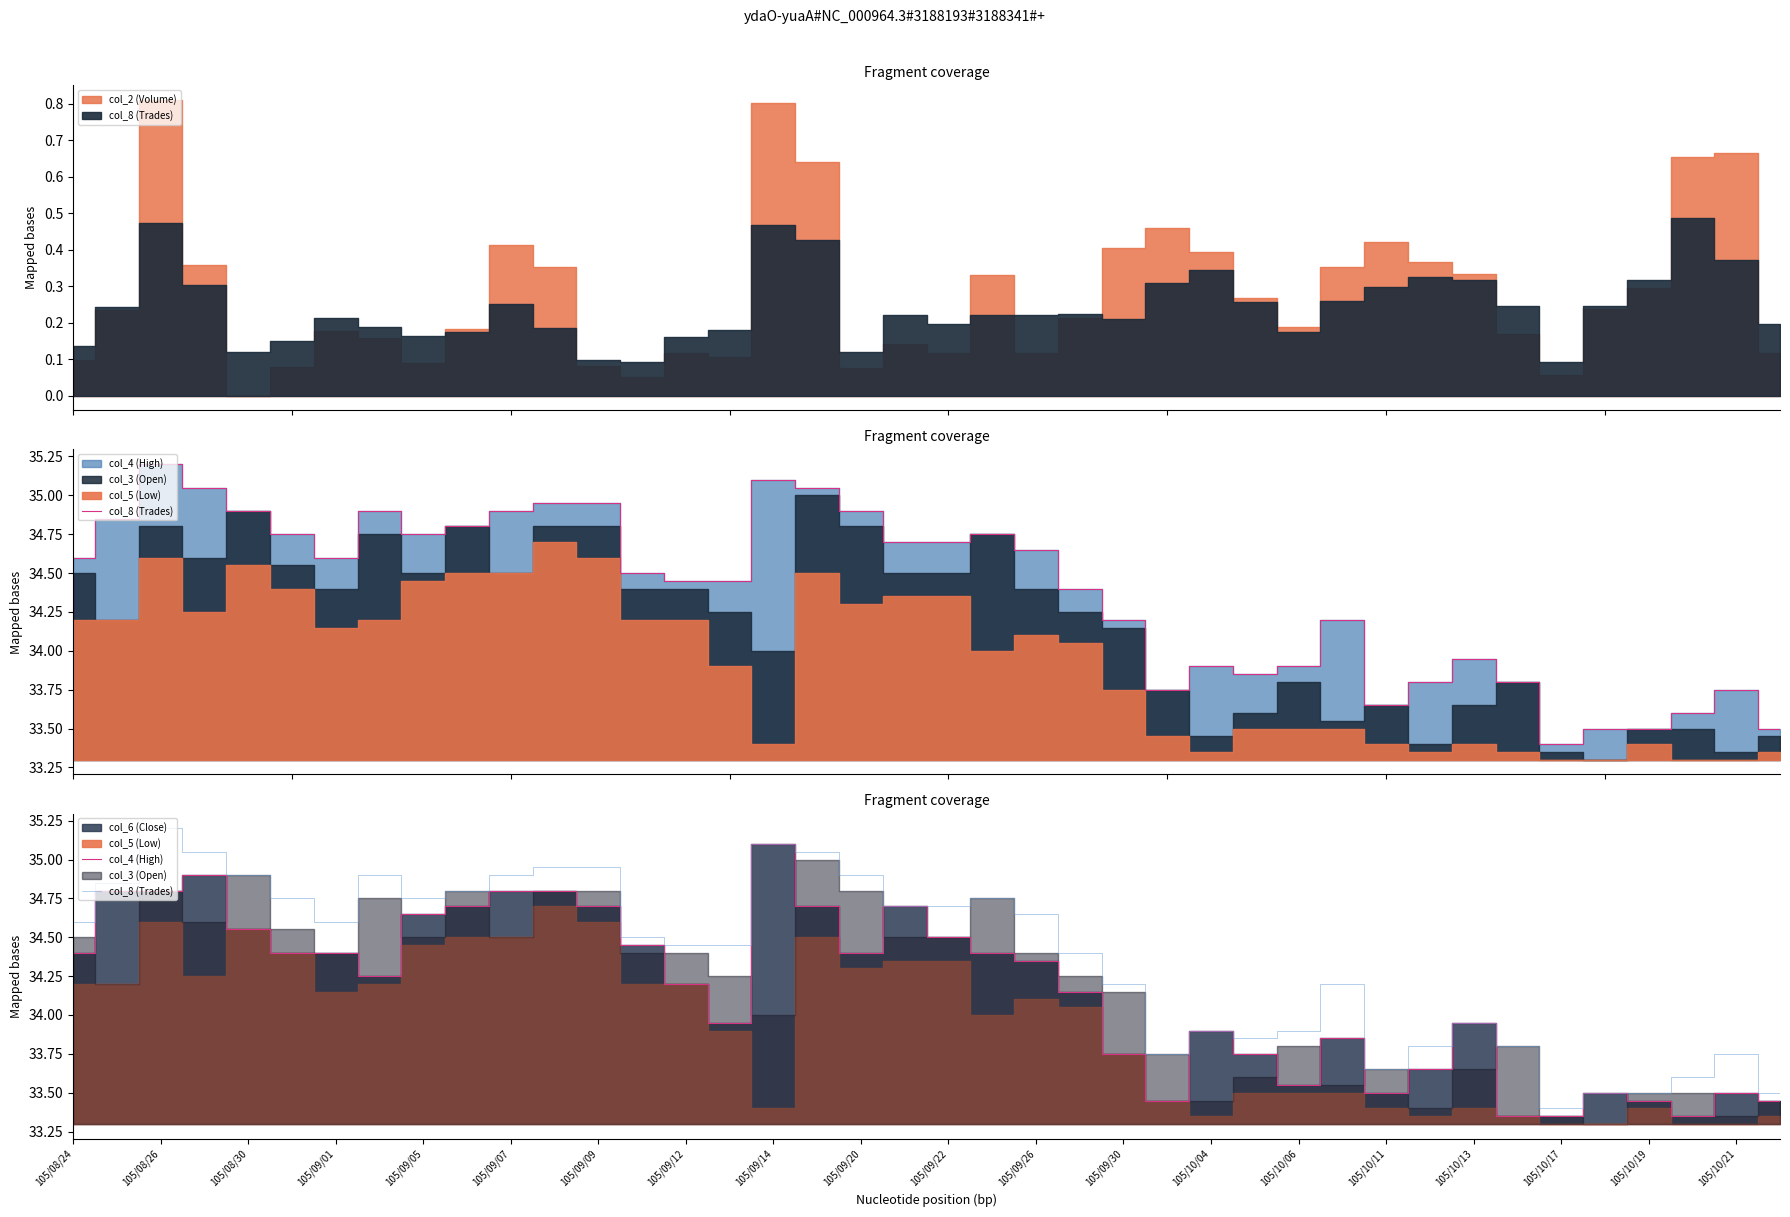

What is the sum of all col_8 (Trades) values?

1375.1